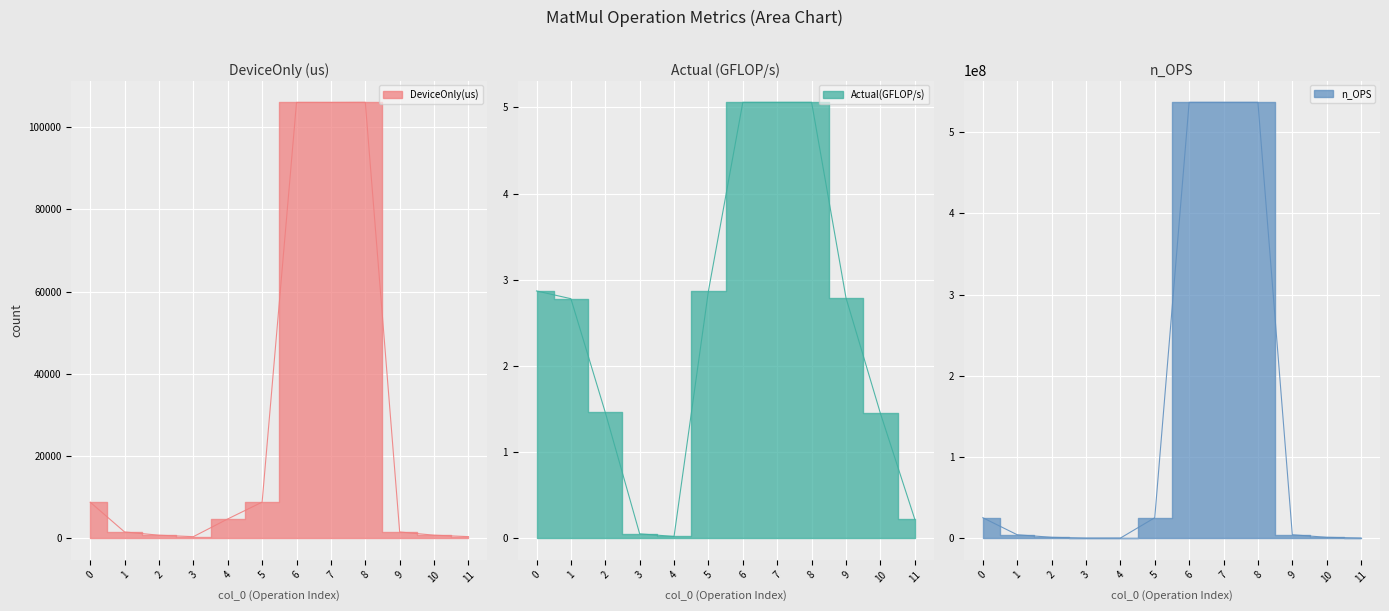

What are all the series names shown in the legend?

DeviceOnly(us), Actual(GFLOP/s), n_OPS